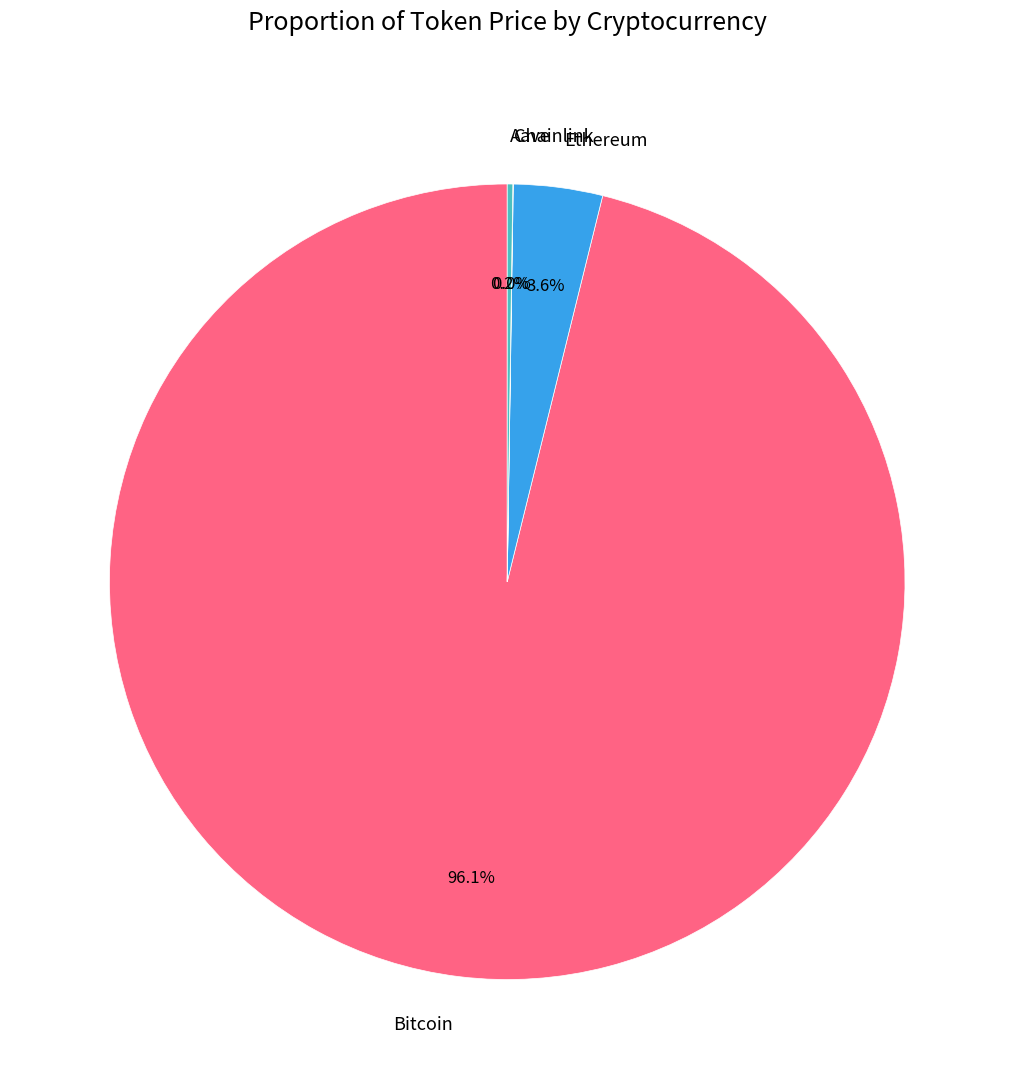

To the nearest percent, what is the average slice percentage?

25%